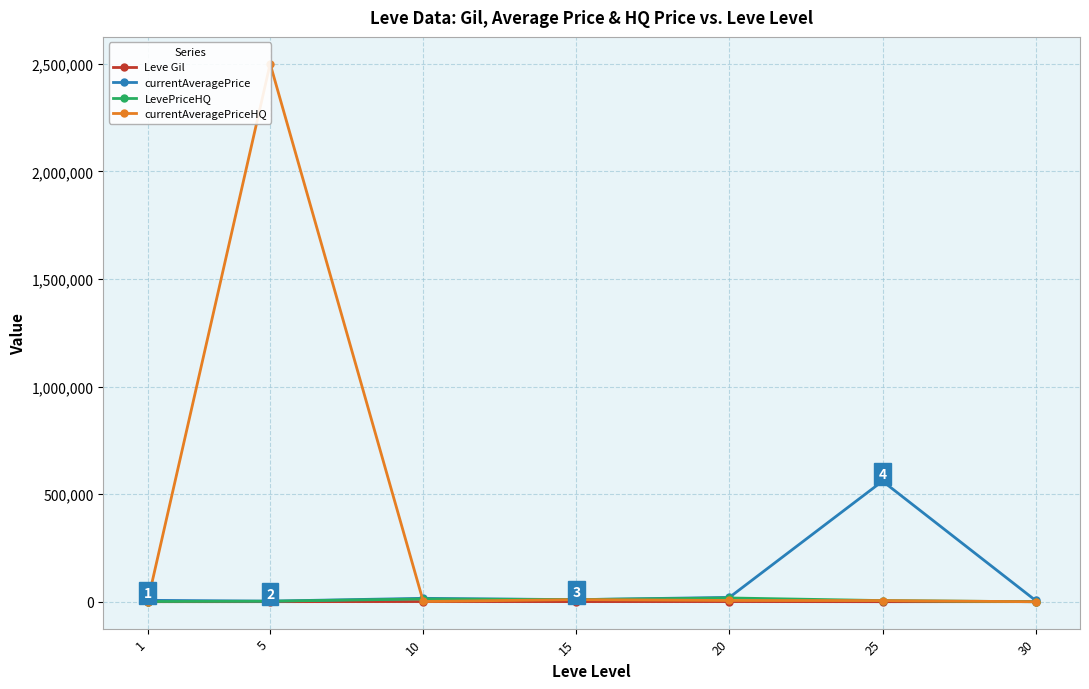

Is it true that currentAveragePriceHQ equals 5847.7 at 20?

True